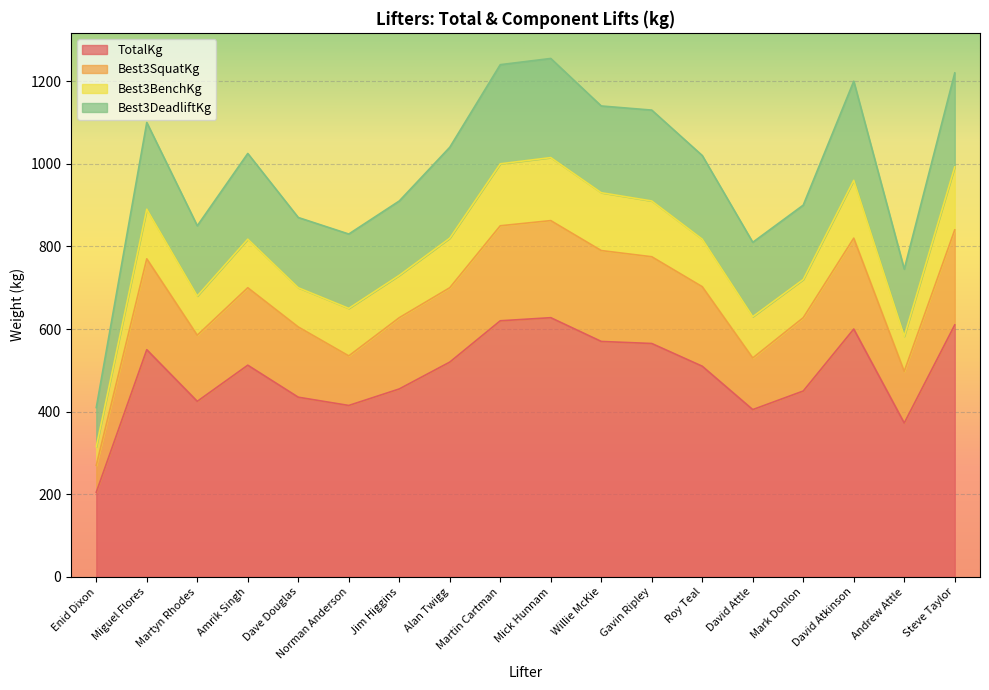

At which label does TotalKg reach its minimum?

Enid Dixon